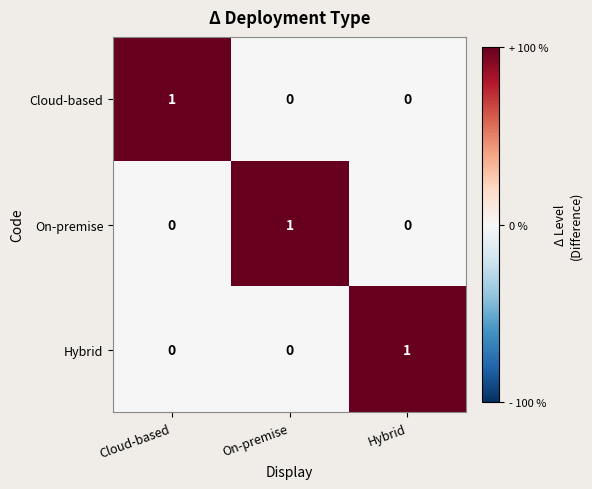

Reading right to left, extract all data points from this chart.

Cloud-based: 0	0	1
On-premise: 0	1	0
Hybrid: 1	0	0